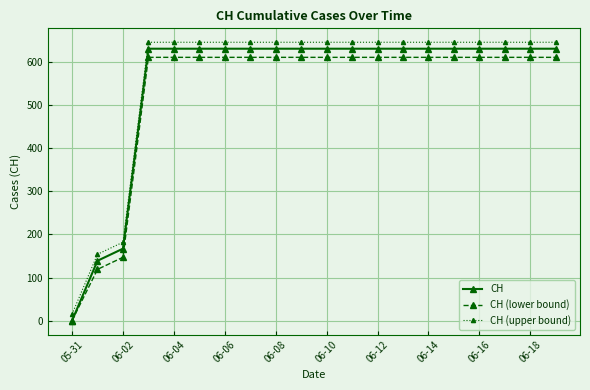

True or false: CH and CH (upper bound) intersect in this chart.

False